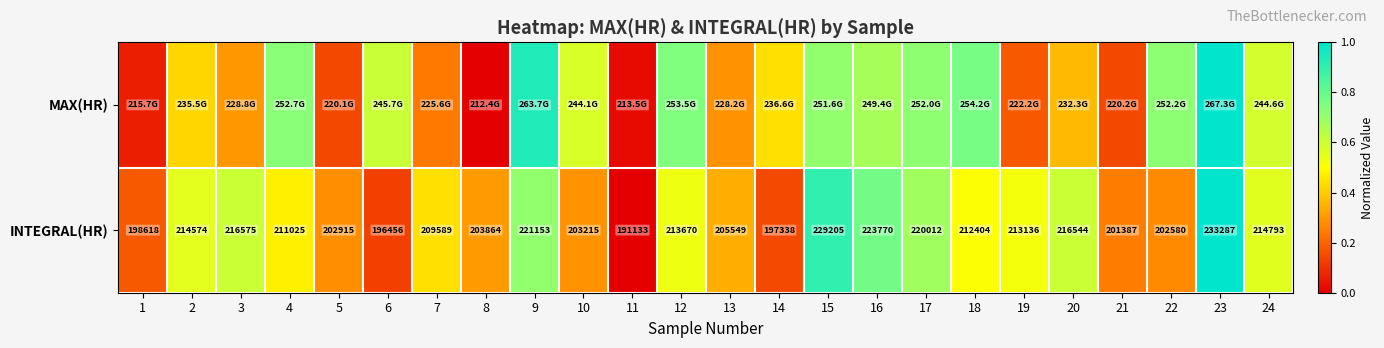

Rank the categories by INTEGRAL(HR) value from lowest to highest.

11, 6, 14, 1, 21, 22, 5, 10, 8, 13, 7, 4, 18, 19, 12, 2, 24, 20, 3, 17, 9, 16, 15, 23